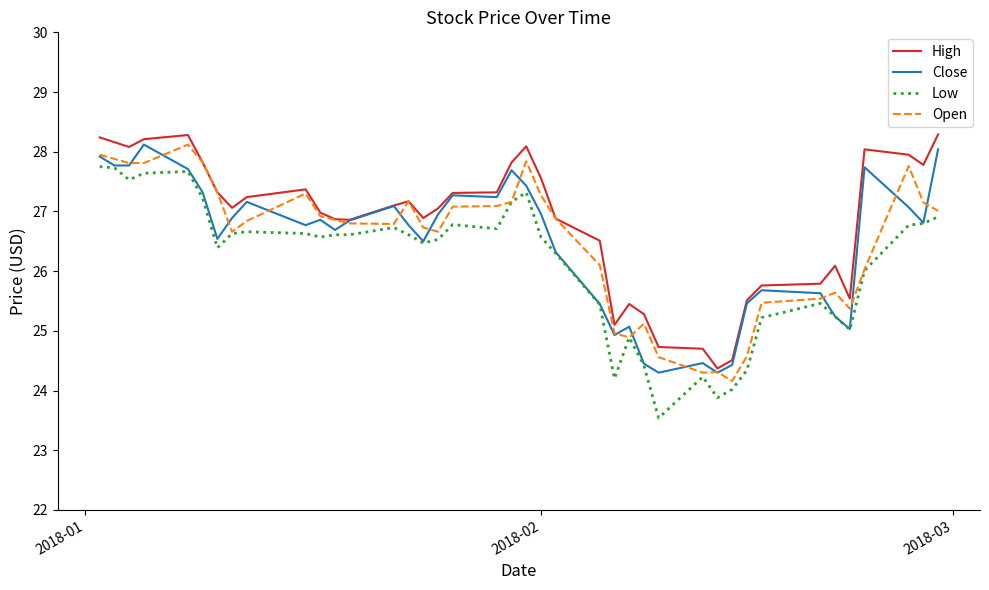

Which series has the largest total across all categories?

High